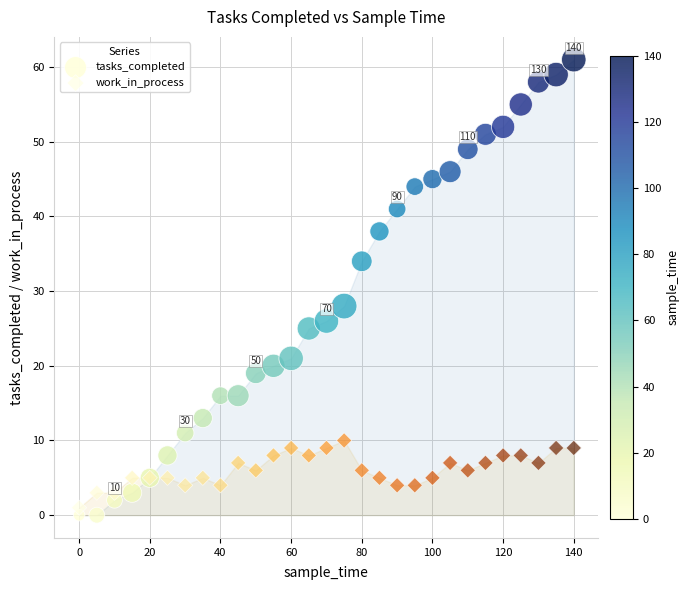

In the tasks_completed series, what Y value is closest to 30?

28